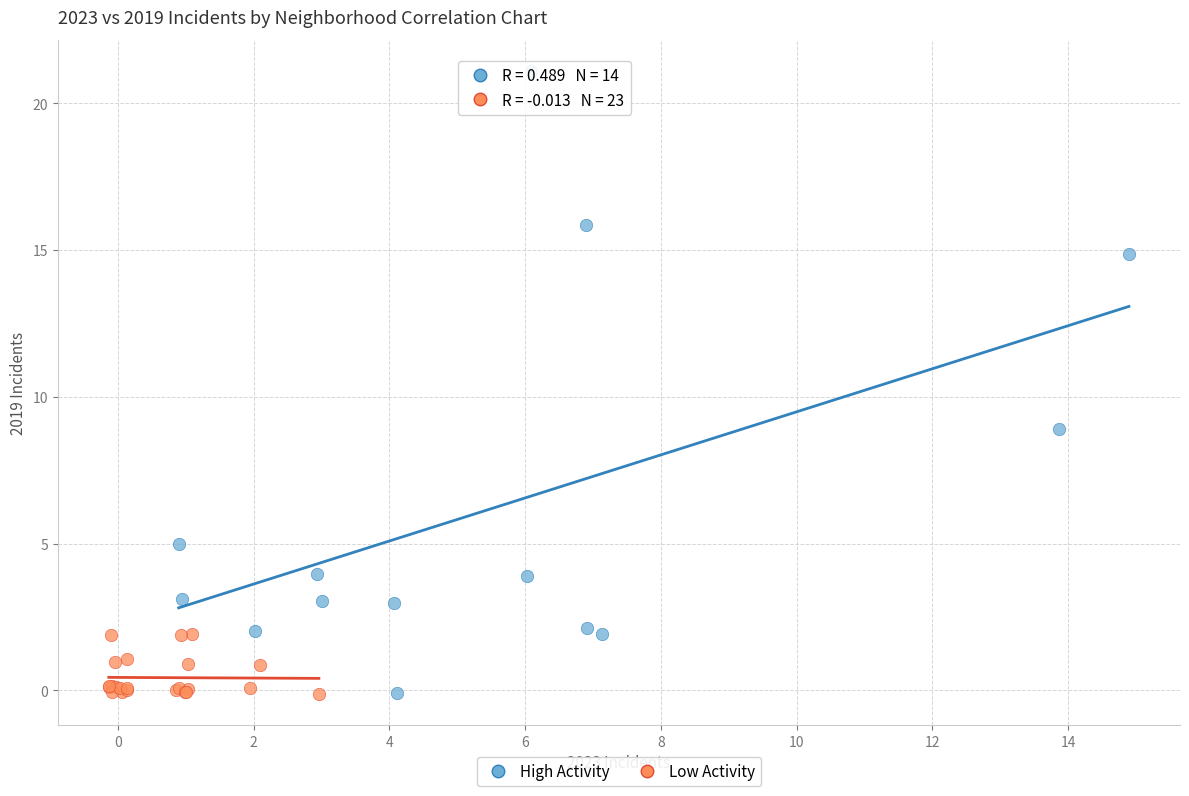

Which series contains the highest Y value?

High Activity